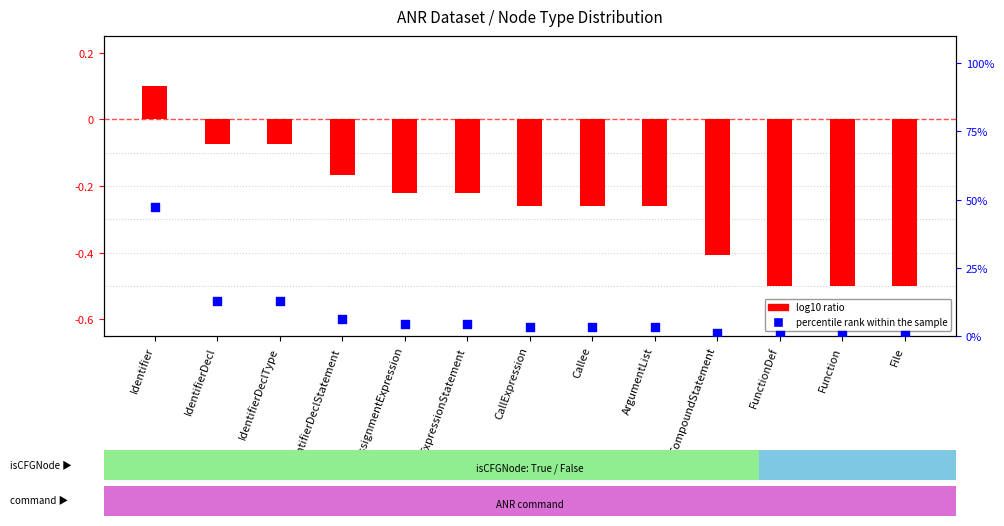

Is the value of log10 ratio at AssignmentExpression greater than the value of percentile rank within the sample at File?

No